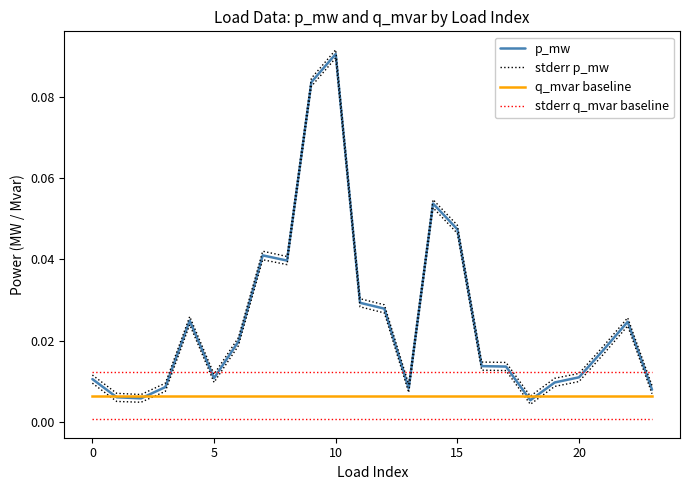

Rank the series at 8 from highest to lowest value.

stderr p_mw, p_mw, stderr q_mvar baseline, q_mvar baseline